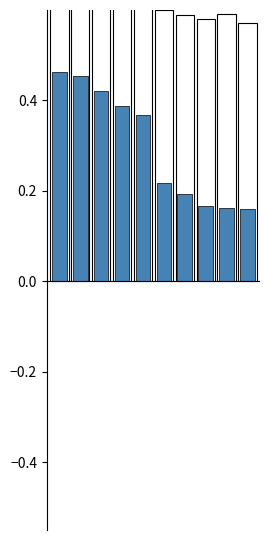

How many series are shown in this chart?

2